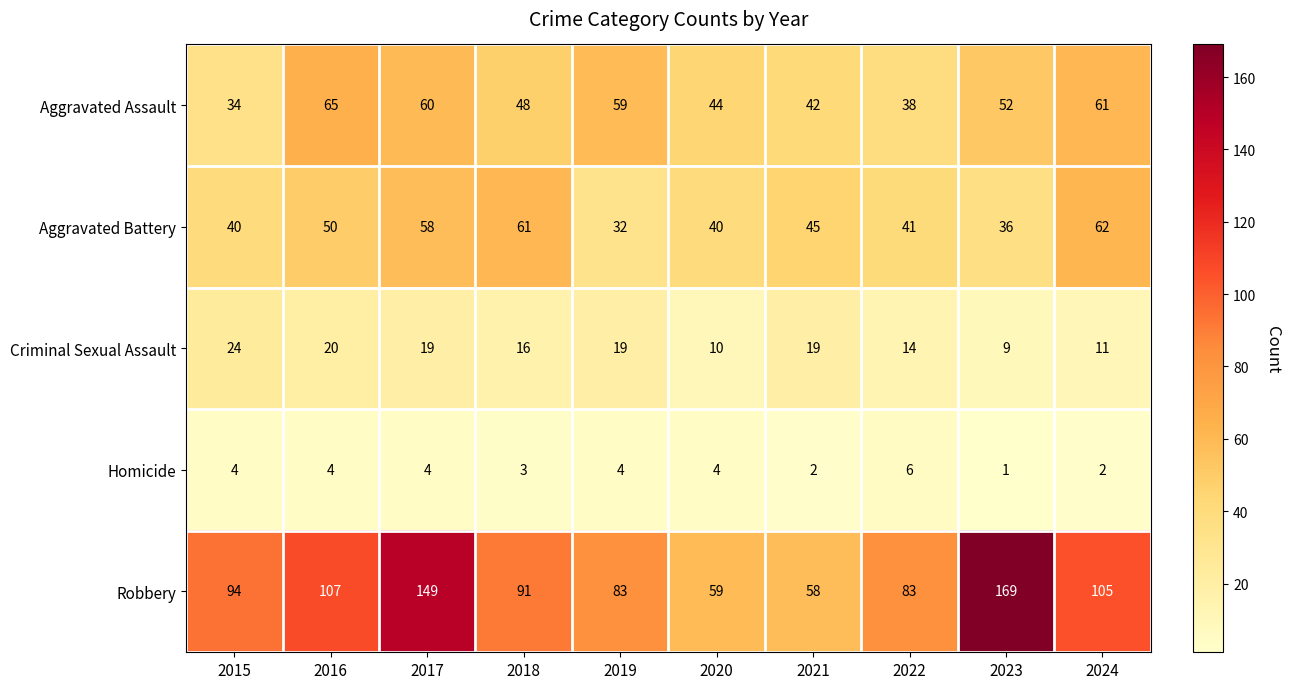

What is the difference between the maximum and second lowest values in the Aggravated Assault series?

27